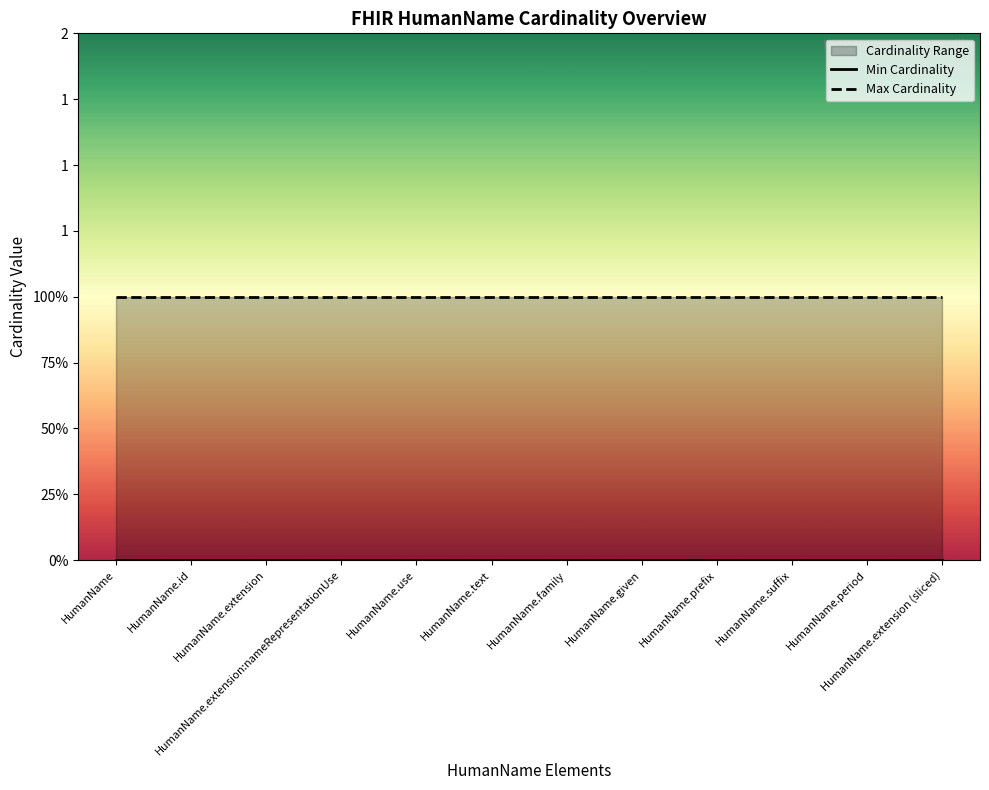

What is the label of the 4th point from the left?

HumanName.extension:nameRepresentationUse